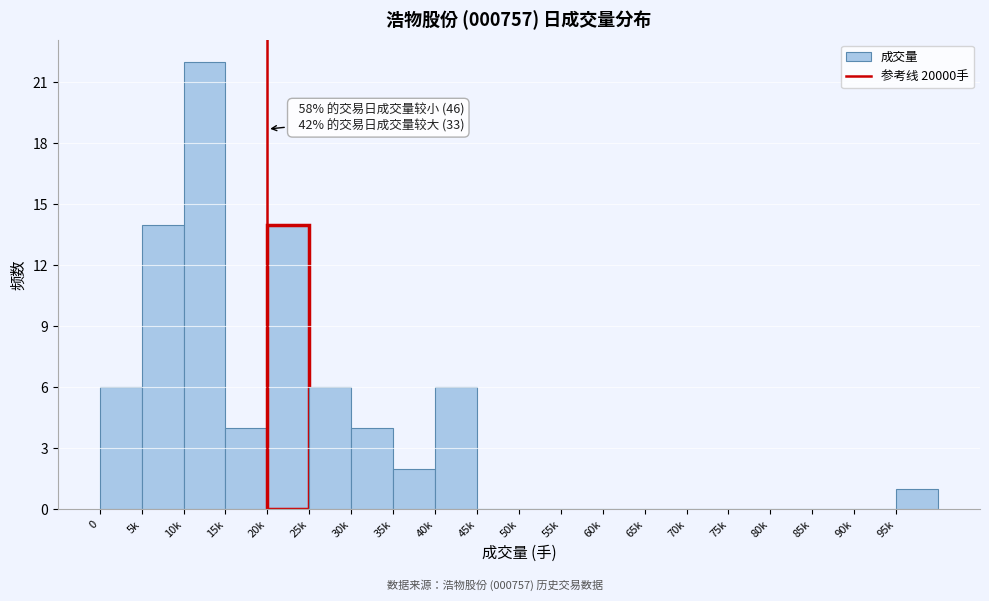

Reading left to right, transcribe all the data shown in this chart.

0=6	5k=14	10k=22	15k=4	20k=14	25k=6	30k=4	35k=2	40k=6	45k=0	50k=0	55k=0	60k=0	65k=0	70k=0	75k=0	80k=0	85k=0	90k=0	95k=1